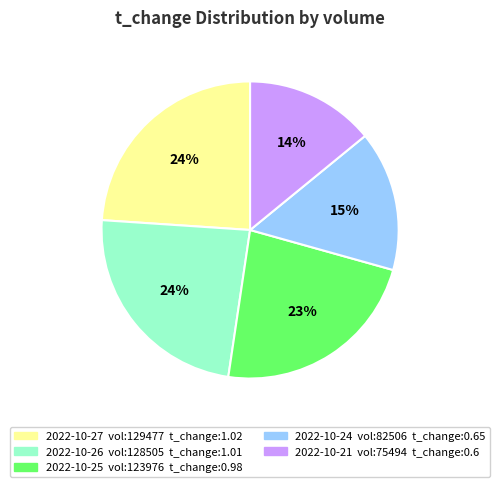

Does any single category account for the majority?

No